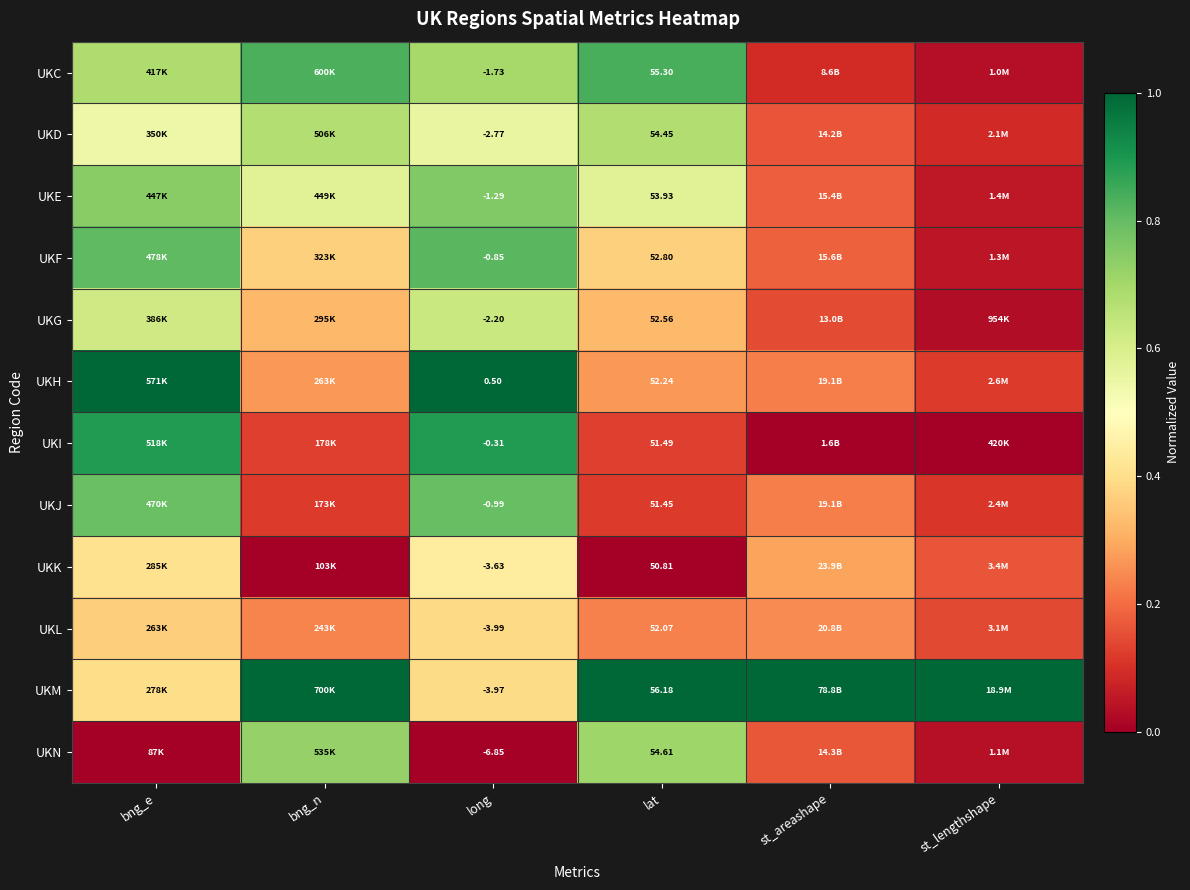

Rank the series at long from lowest to highest value.

UKN, UKL, UKM, UKK, UKD, UKG, UKC, UKE, UKJ, UKF, UKI, UKH